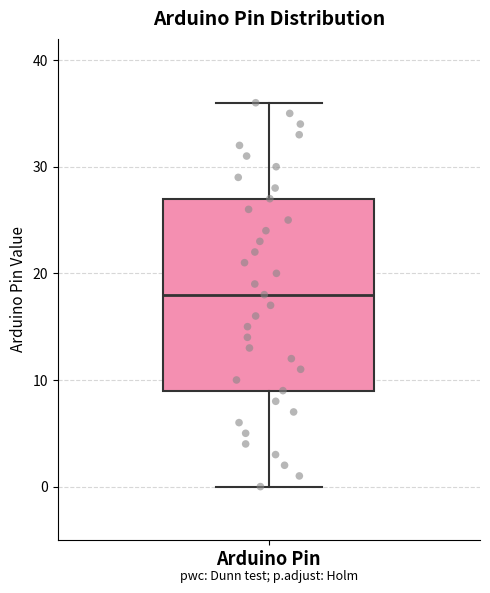

Read this box plot against the y-axis: the position of the median line, the range covered by the box, and the ends of both whiskers. The values are not printed on the chart, so give them approximately, as read against the axis.

median 18, box 9 to 27, whiskers 0 to 36